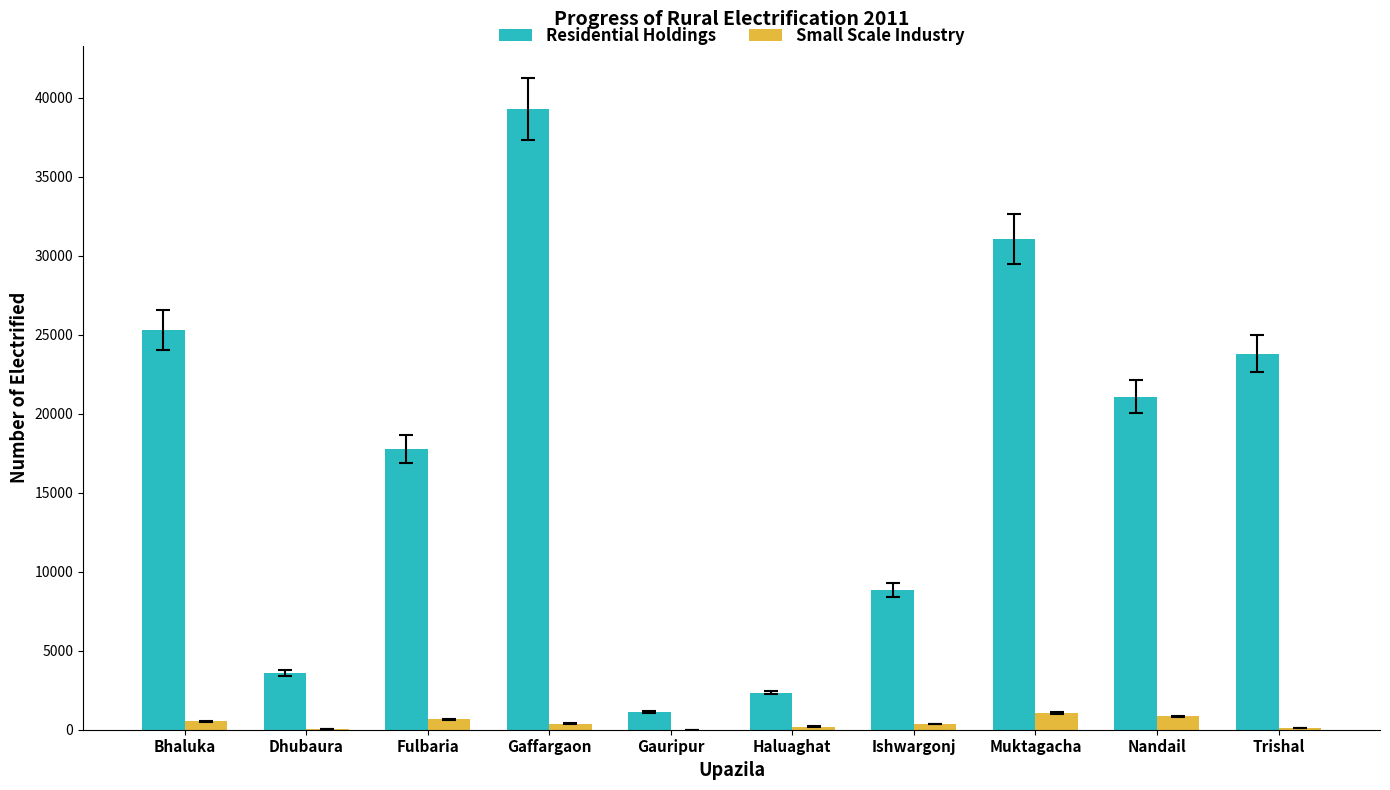

What is the sum of the Small Scale Industry values at Haluaghat and Gauripur?

205